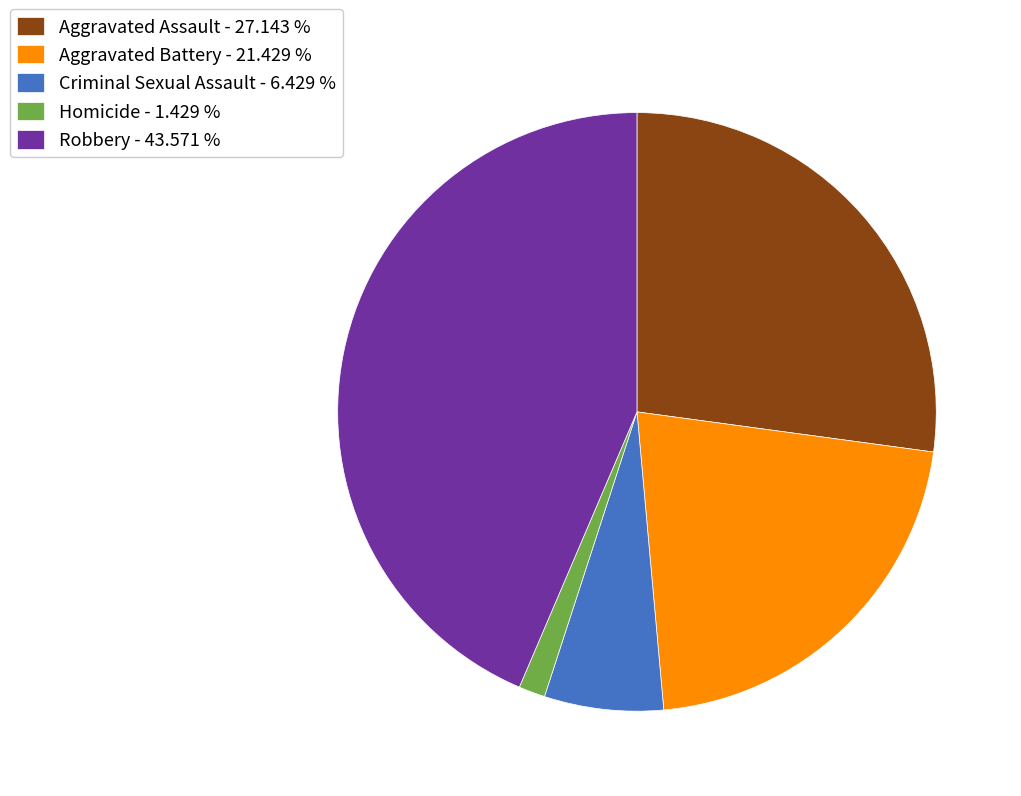

What is the ratio of the value at Aggravated Battery to the value at Aggravated Assault?

0.8